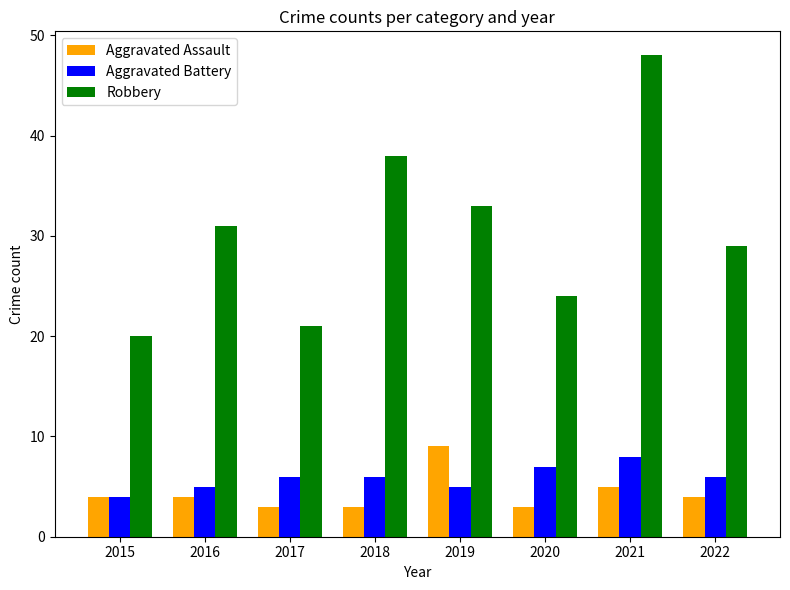

Between 2019 and 2020, which series saw the biggest shift?

Robbery